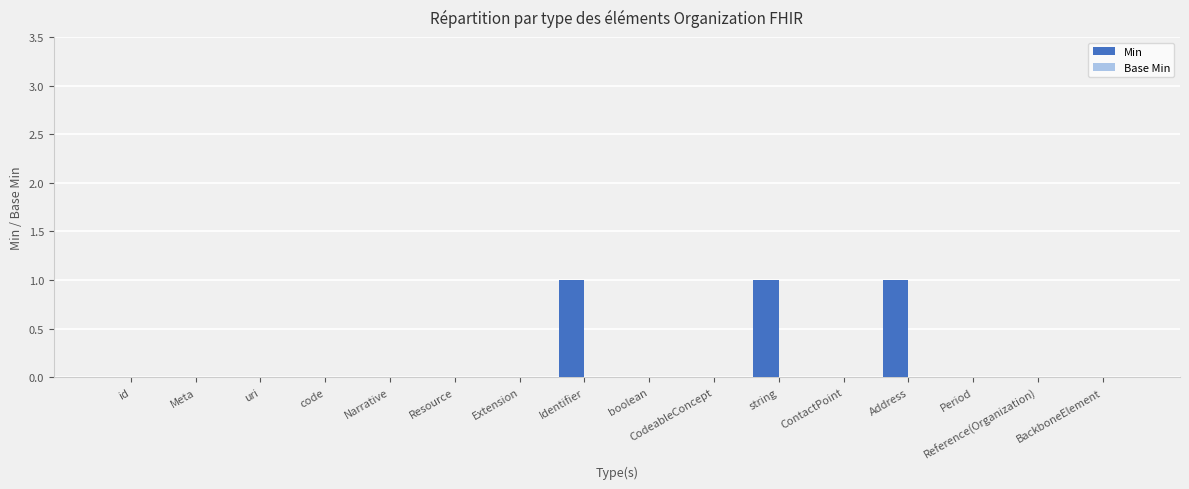

True or false: the data shows 1 at Resource.

False